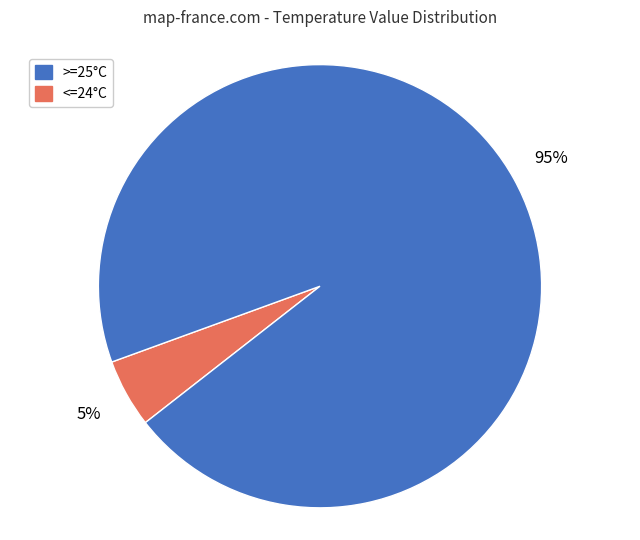

To the nearest percent, what is the average slice percentage?

50%